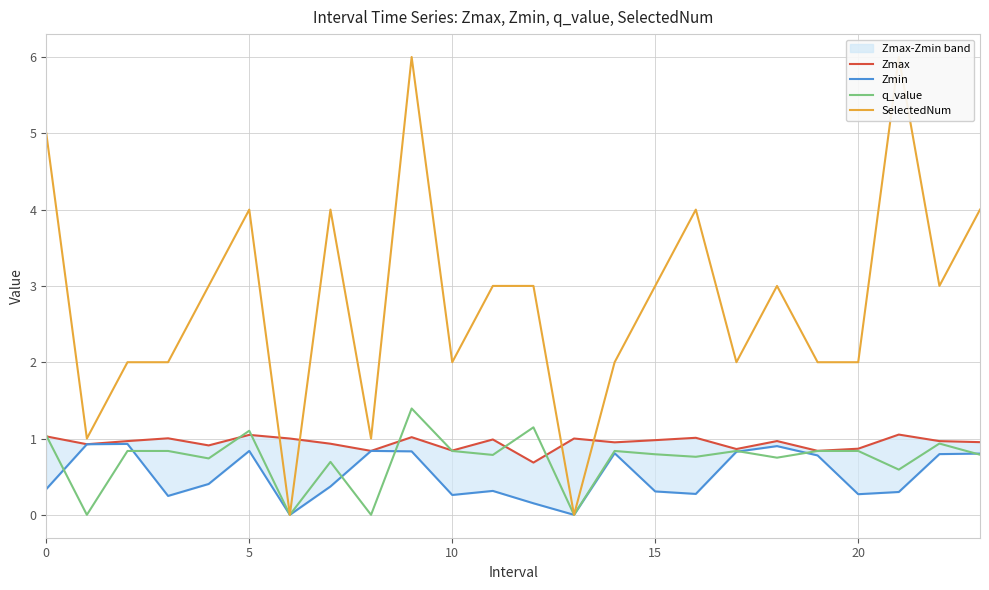

Rank the series at 22 from lowest to highest value.

Zmin, q_value, Zmax, SelectedNum